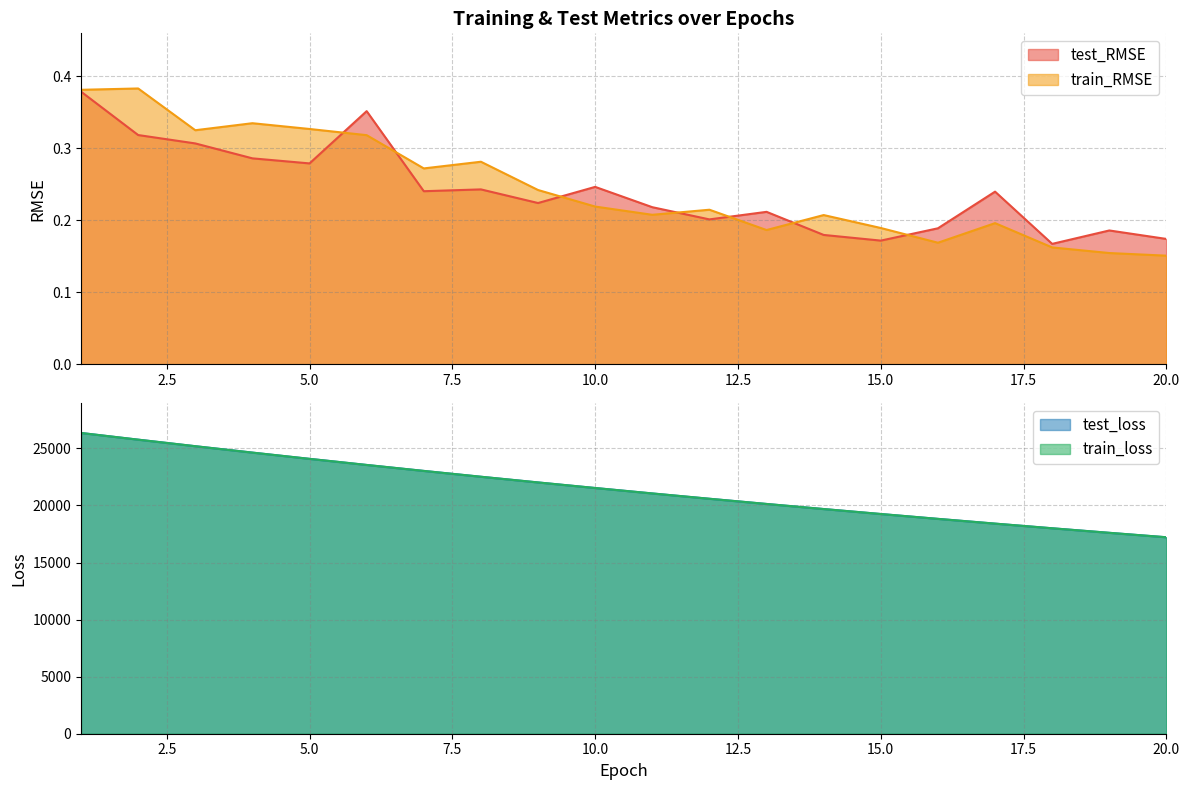

Does the chart display data point markers on the line(s)?

No